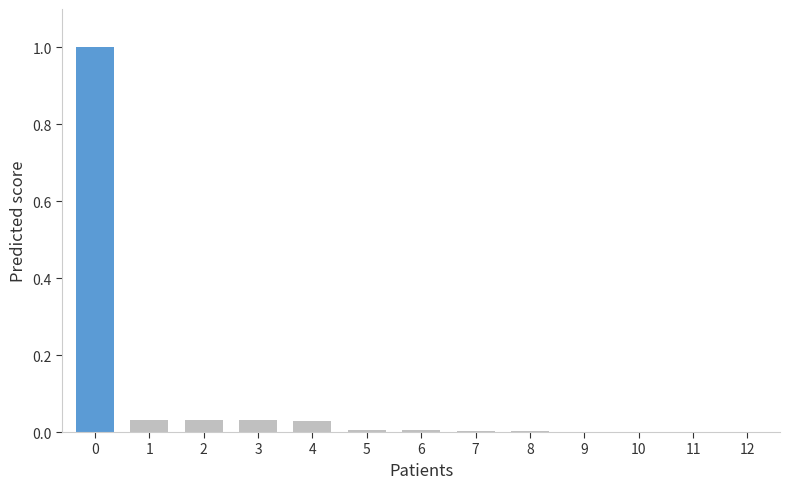

The value at 4 is 0.0. True or false?

True